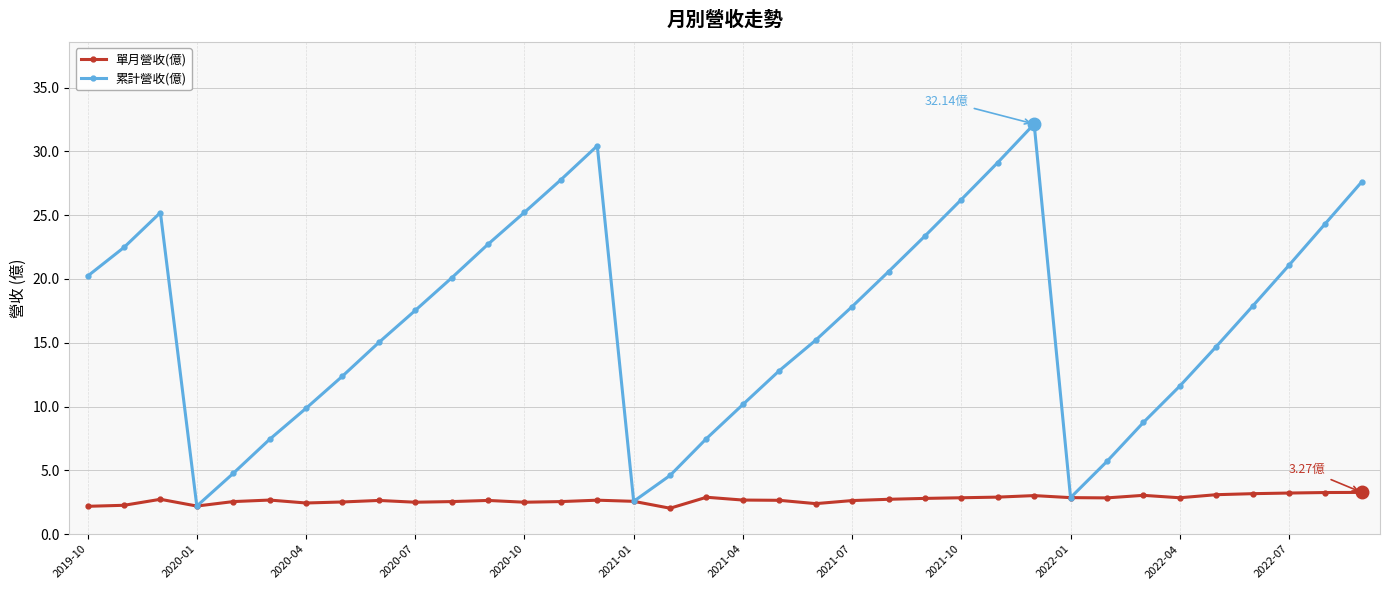

Which series has the largest total across all categories?

累計營收(億)